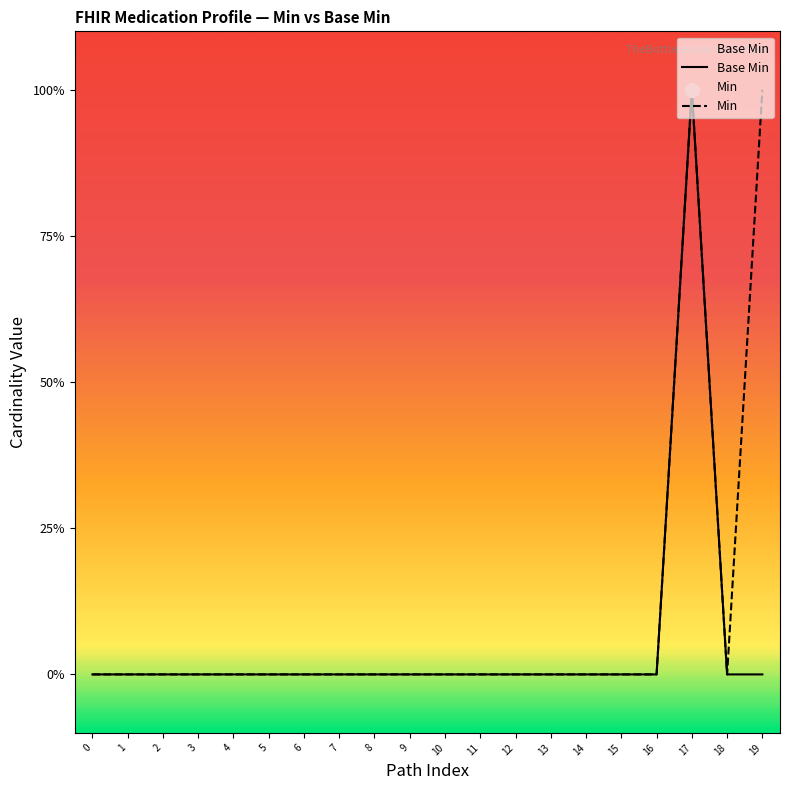

At how many categories does at least one series exceed 0?

2